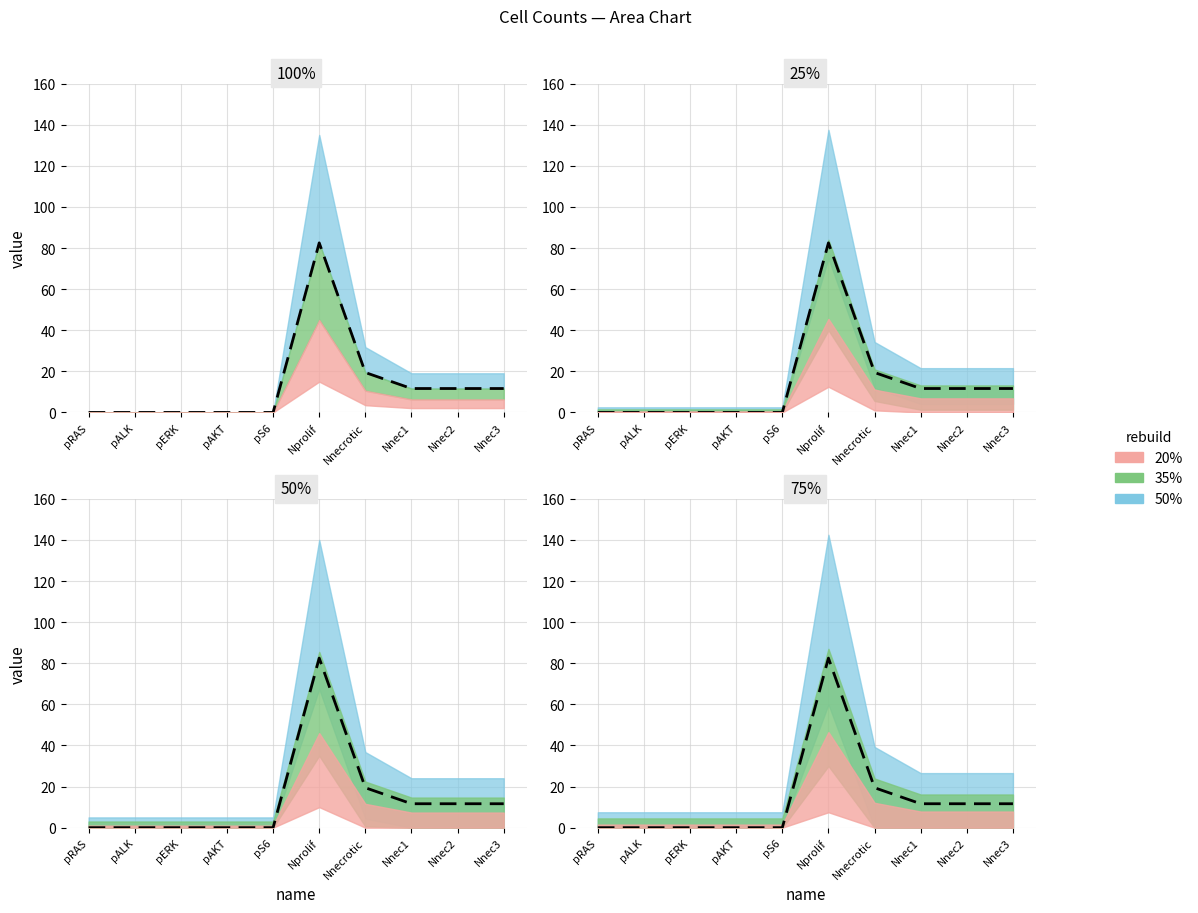

Reading left to right, extract all data points from this chart.

0.0	0.0	0.0	0.0	0.0	82.5	19.4	11.6	11.6	11.6